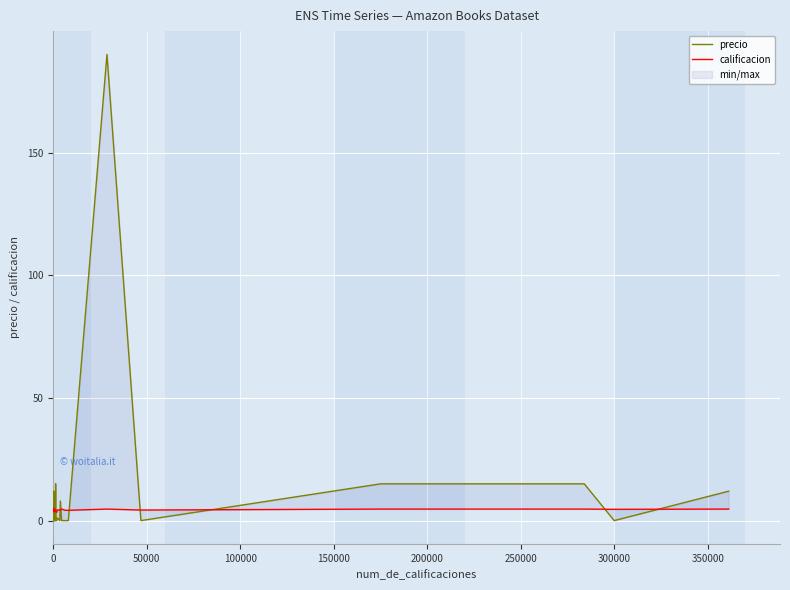

How many lines are shown in the chart?

2